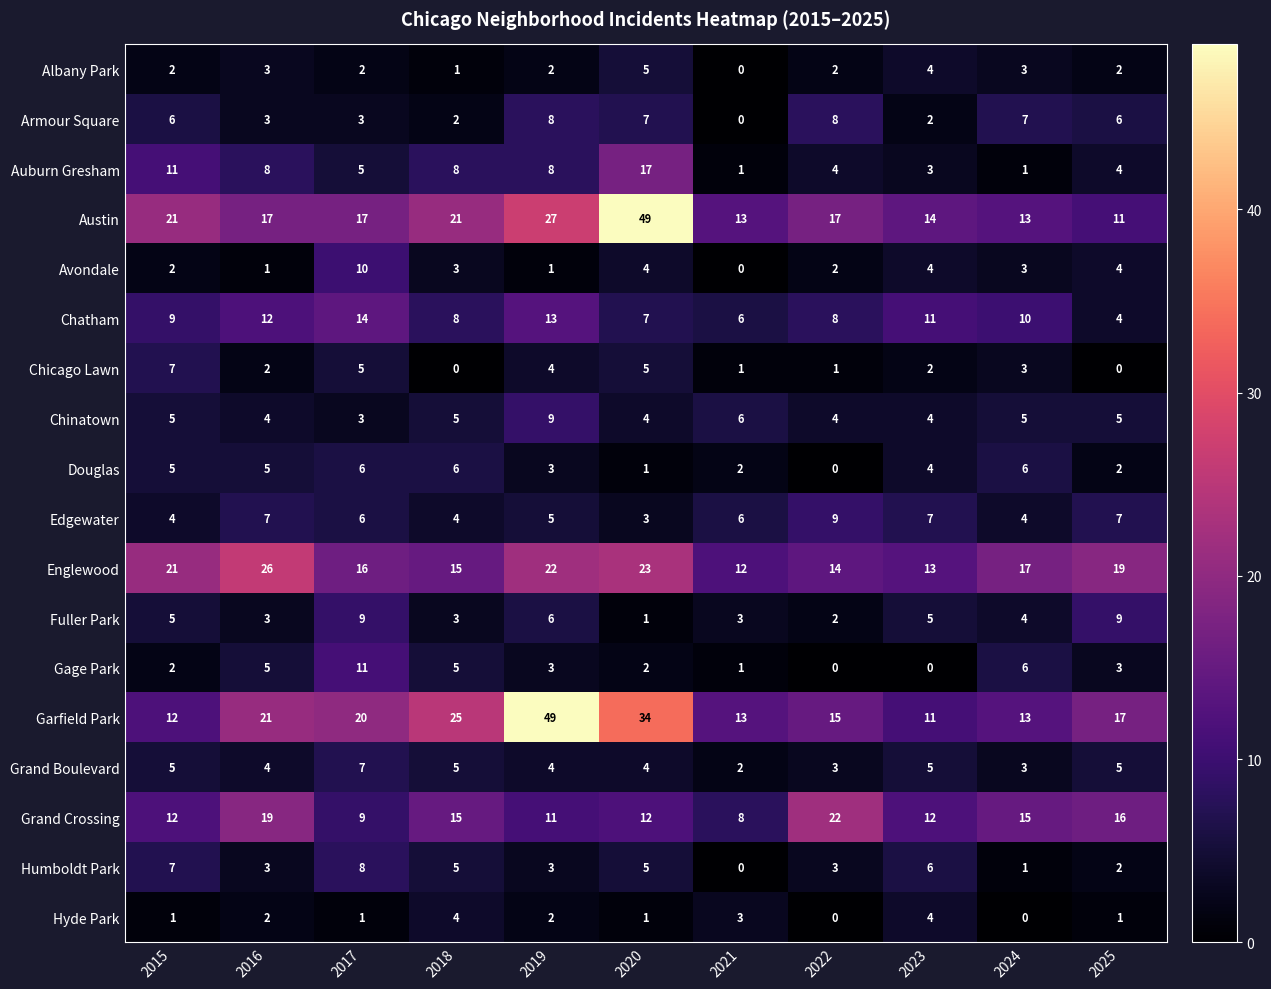

Which series has the largest total across all categories?

Garfield Park